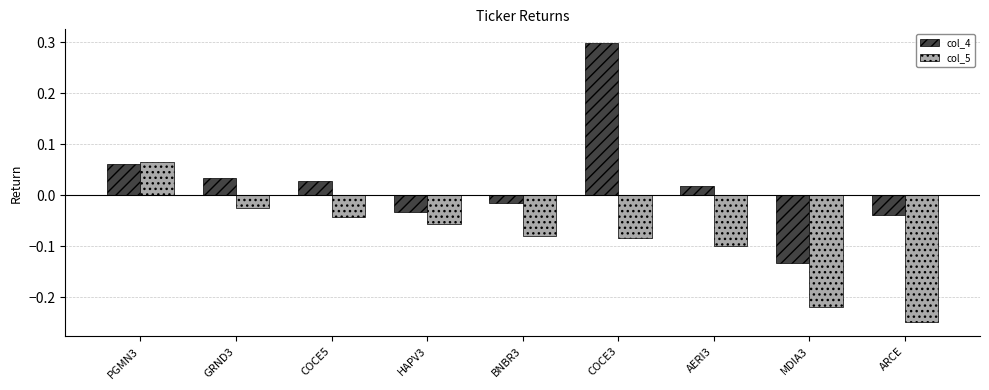

What is the label of the 3rd bar from the right?

AERI3